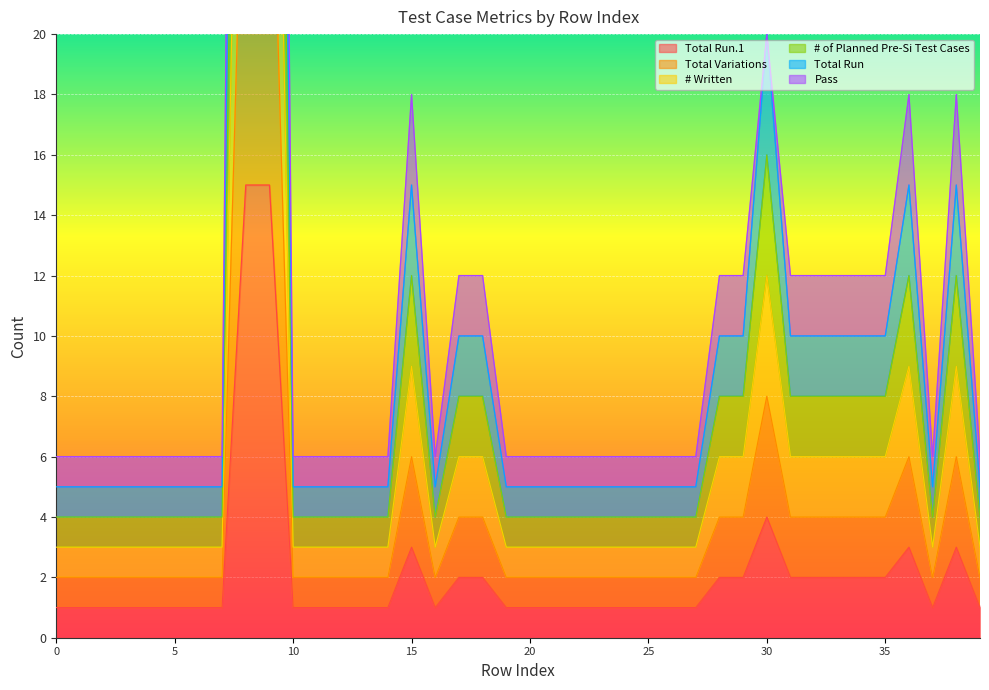

What is the value of the Pass point at the 18th from the left?

12